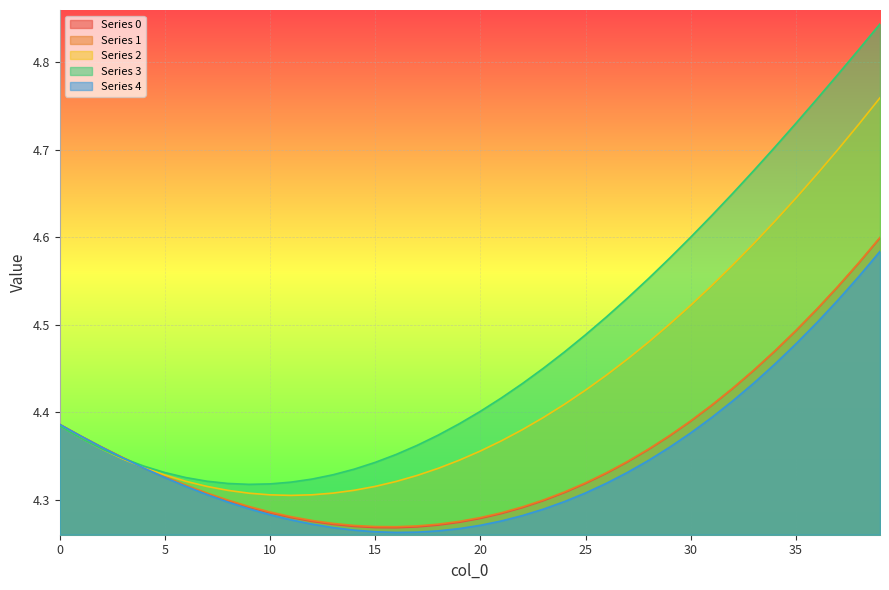

What is the difference between the second highest and second lowest values in the 4 series?

0.3